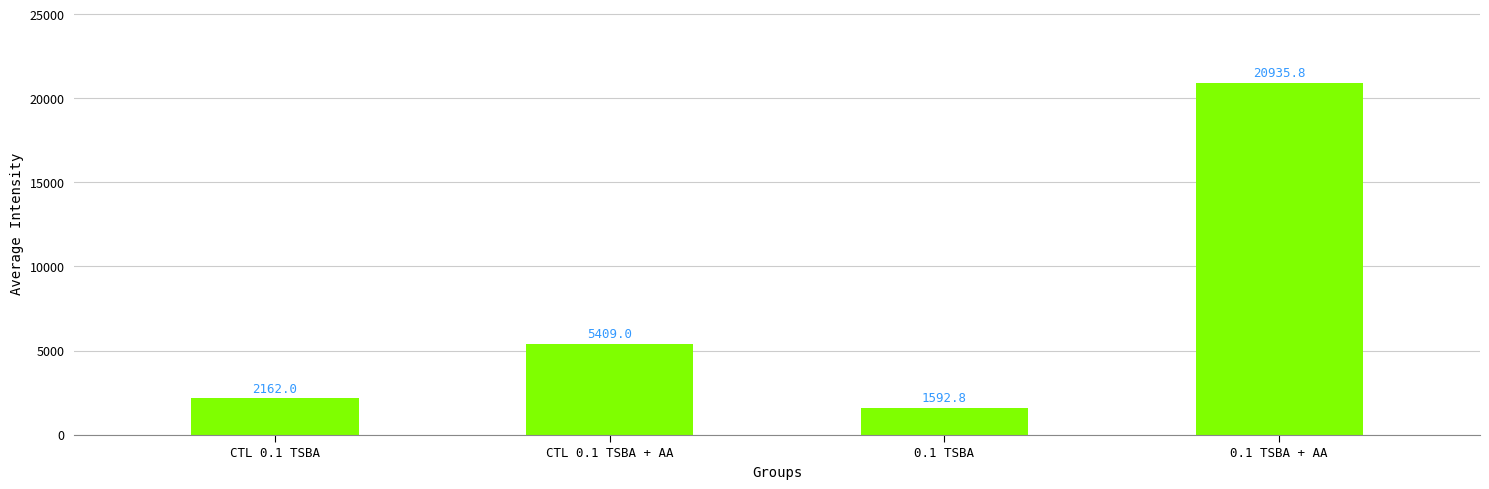

What is the difference between the second highest and minimum values?

3816.2